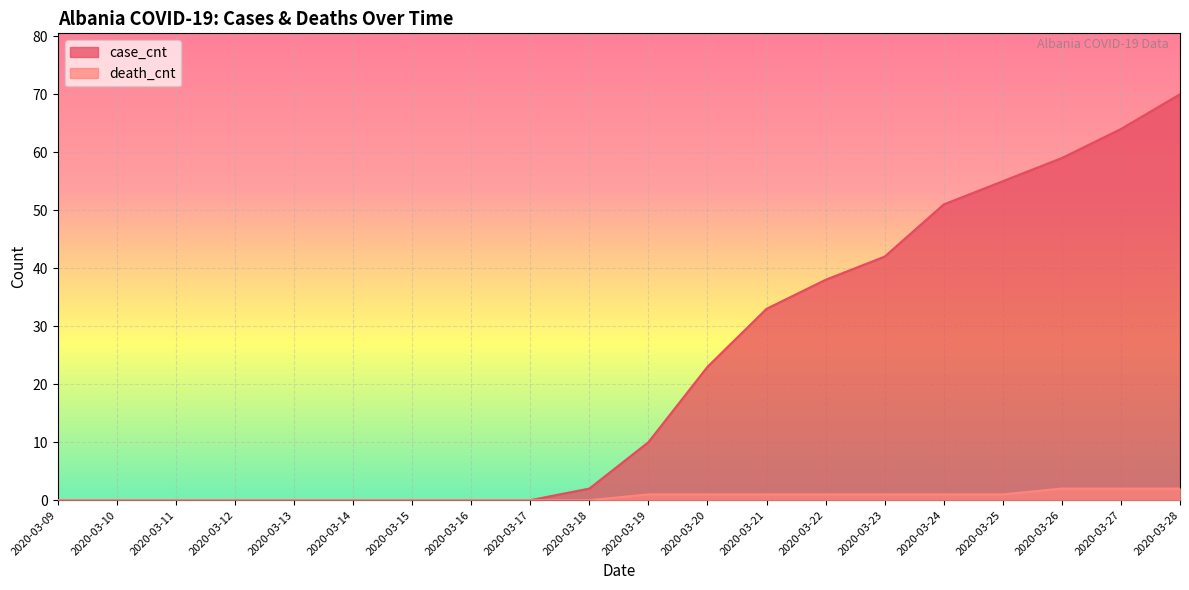

Count the death_cnt values in the range 0 to 1.

17